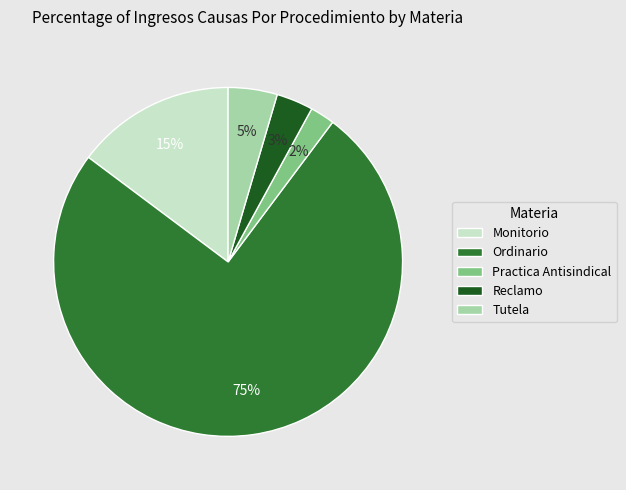

To the nearest percent, what is the difference between the largest and smallest slice percentages?

73%